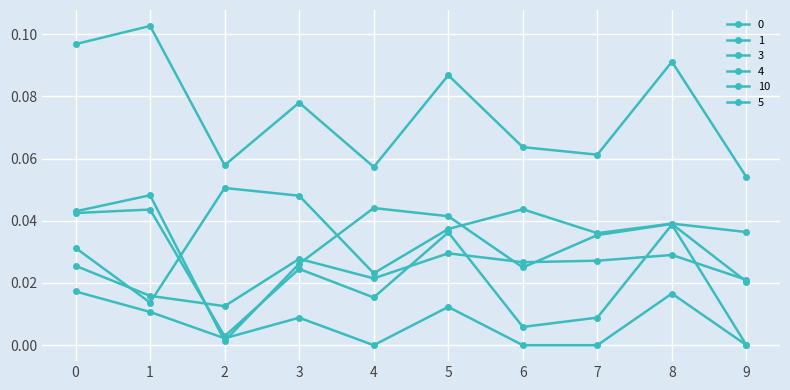

What is the total value across all series at 1?

0.2